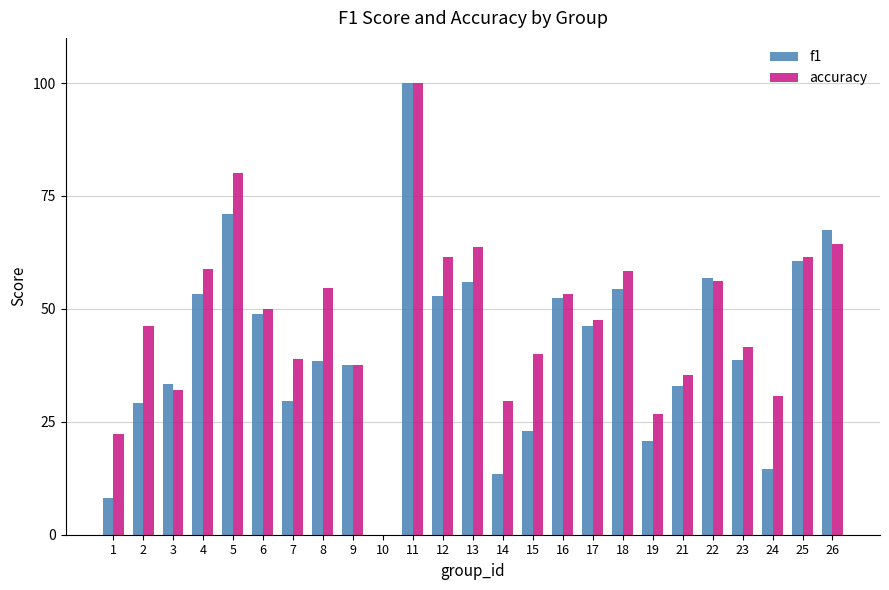

At which category is the sum across all series the highest?

11